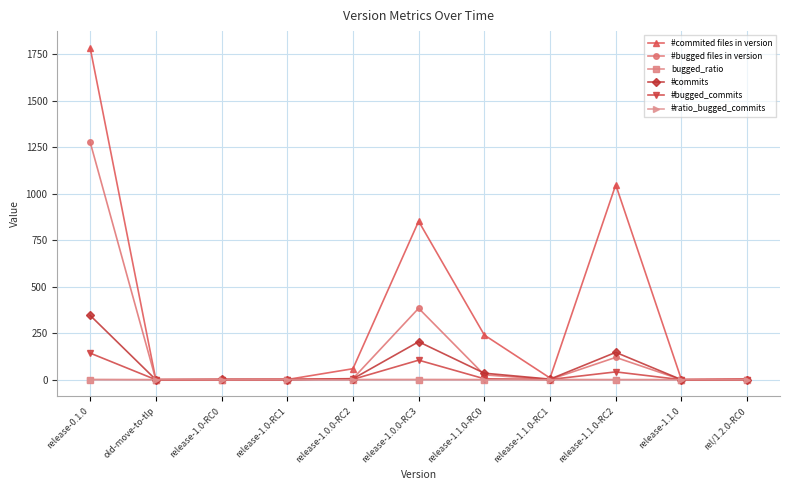

What is the difference between the maximum and minimum values in the #ratio_bugged_commits series?

1.0